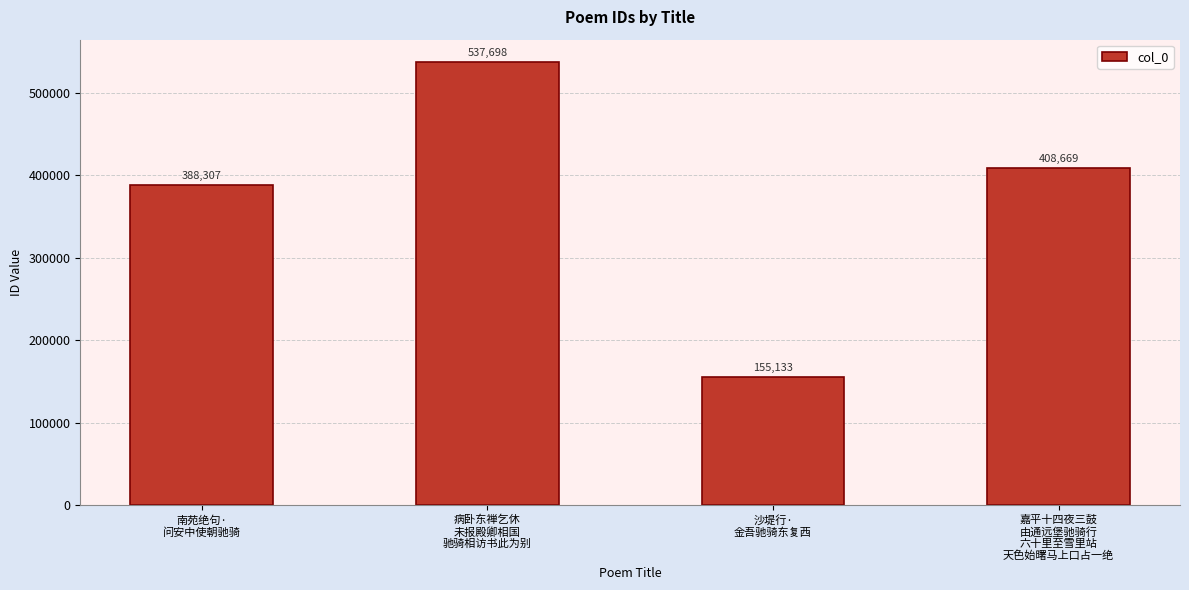

Where does the data first go above 408669?

病卧东禅乞休
未报殿卿相国
驰骑相访书此为别